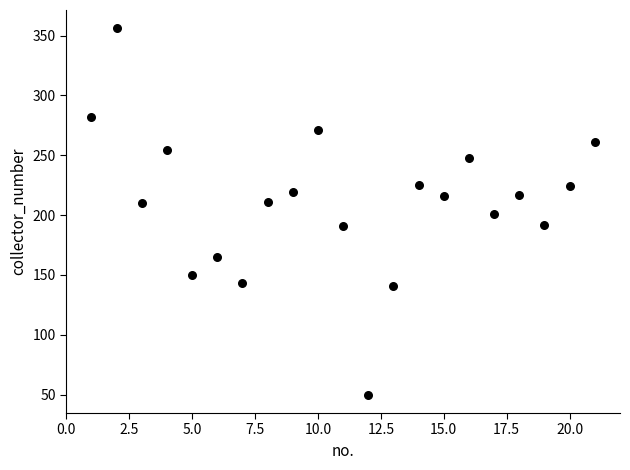

What is the range of Y values (max minus min)?

306